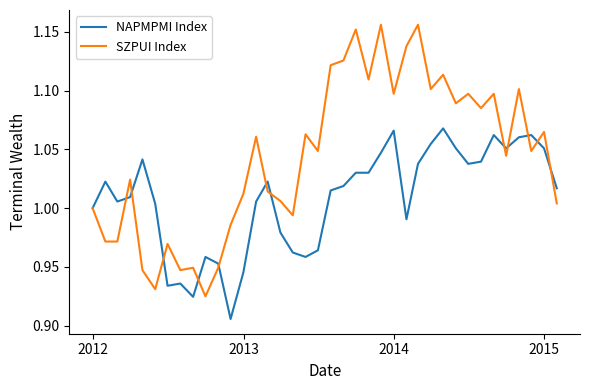

Which series has the largest total across all categories?

SZPUI Index